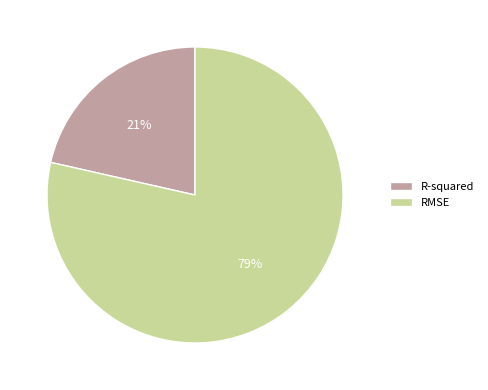

How many slices are in this pie chart?

2